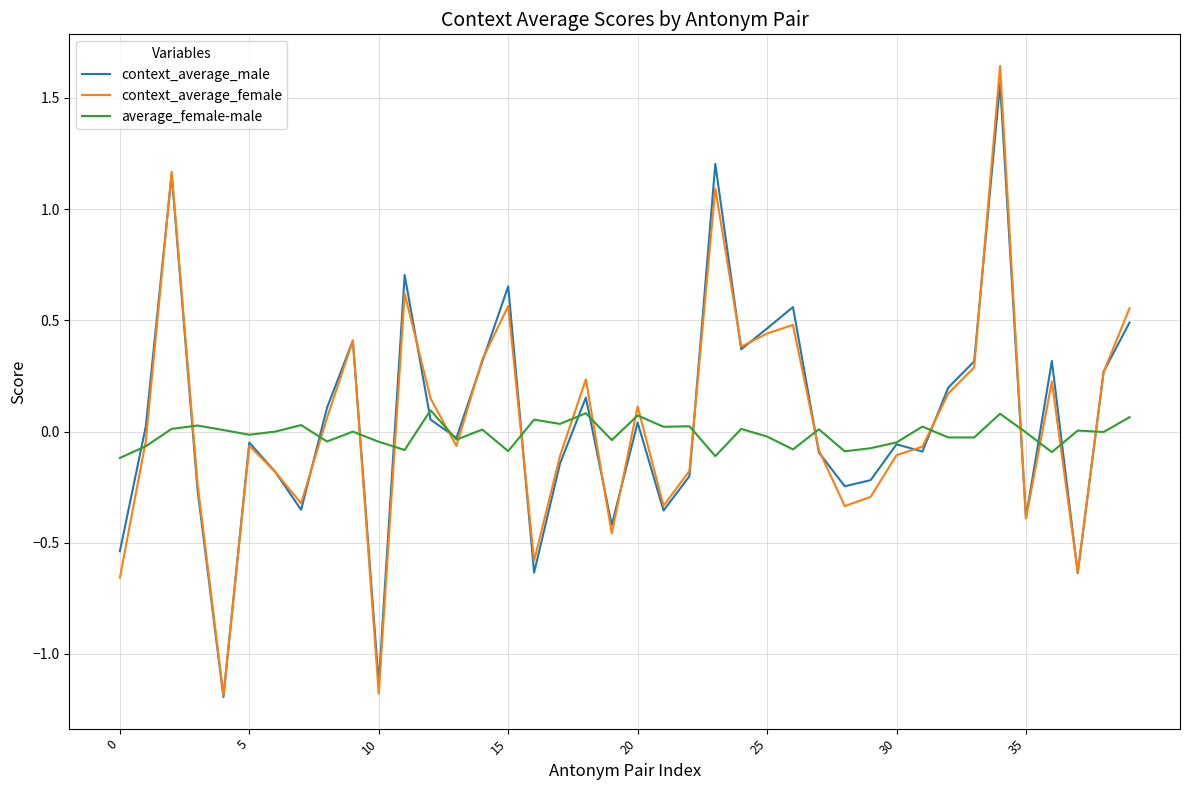

What is the lowest value of the context_average_female series?

-1.2